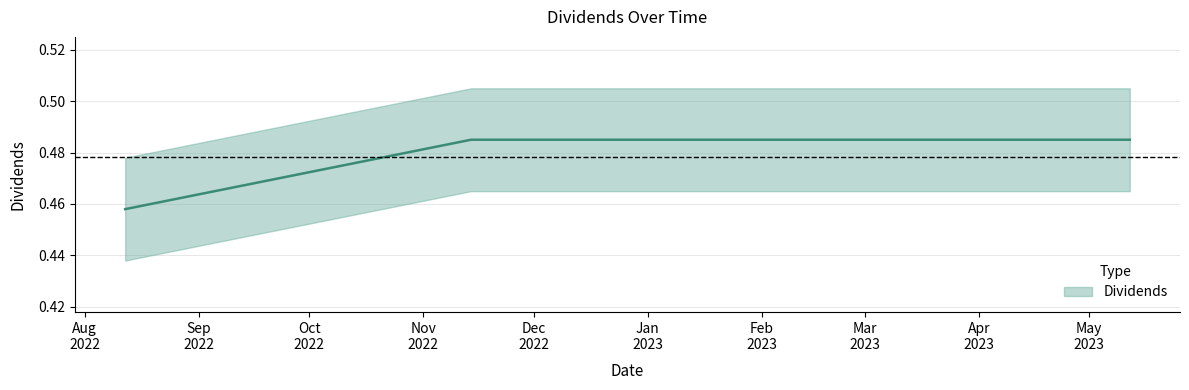

Read the value at 2022-08-12.

0.5